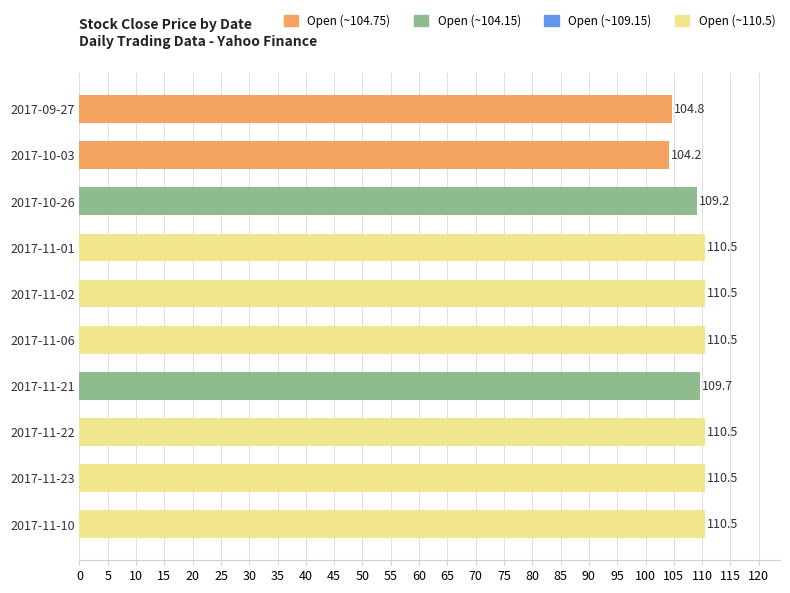

What value does the data have at 2017-11-23?

110.5